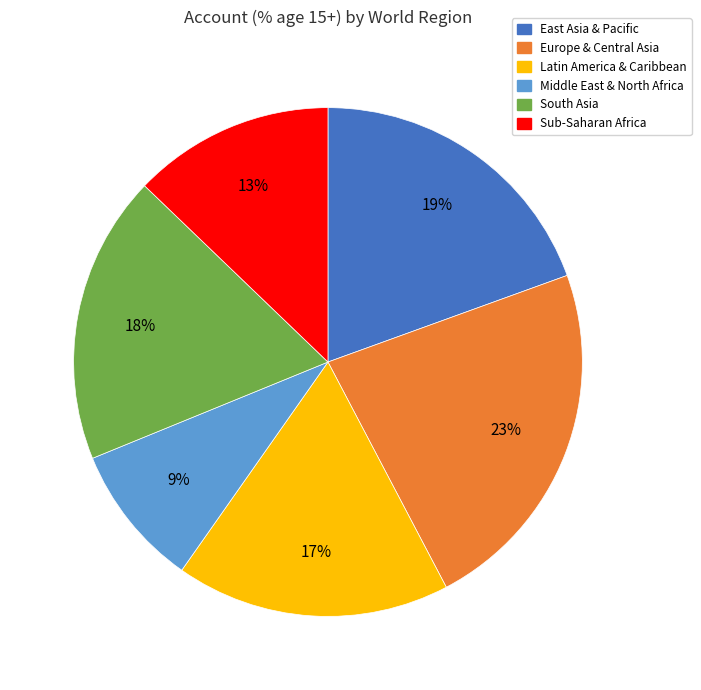

Do Europe & Central Asia and Latin America & Caribbean together represent more than half of the pie?

No